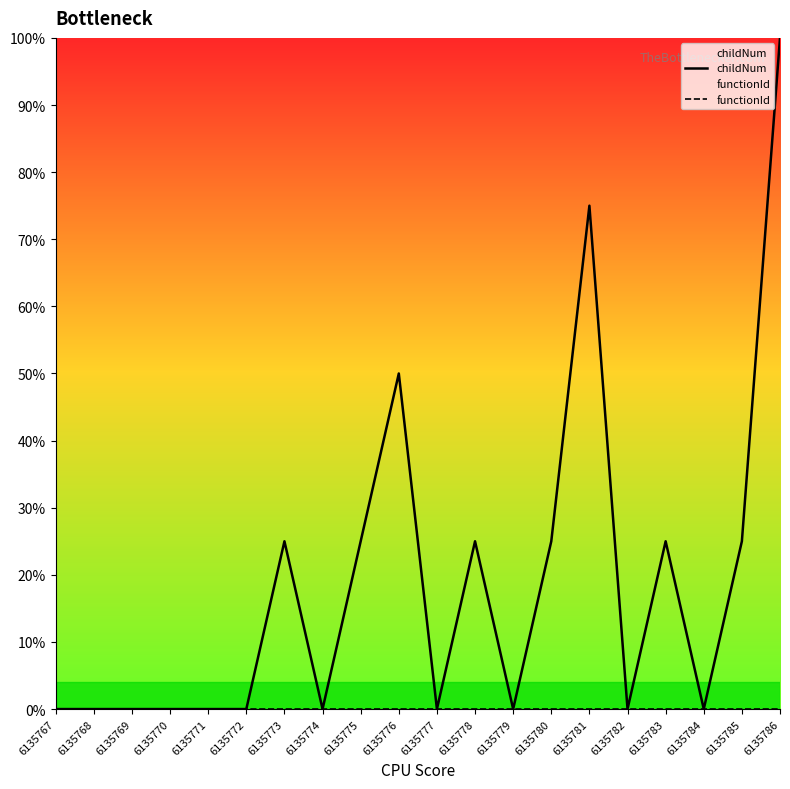

What is the maximum value for childNum?

100